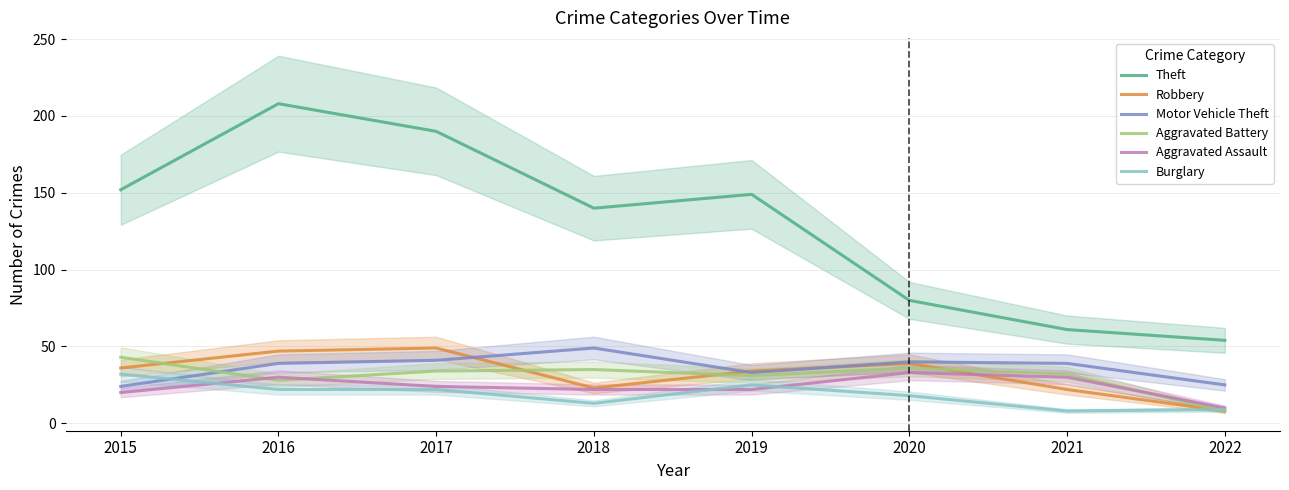

What are all the series names shown in the legend?

Theft, Robbery, Motor Vehicle Theft, Aggravated Battery, Aggravated Assault, Burglary